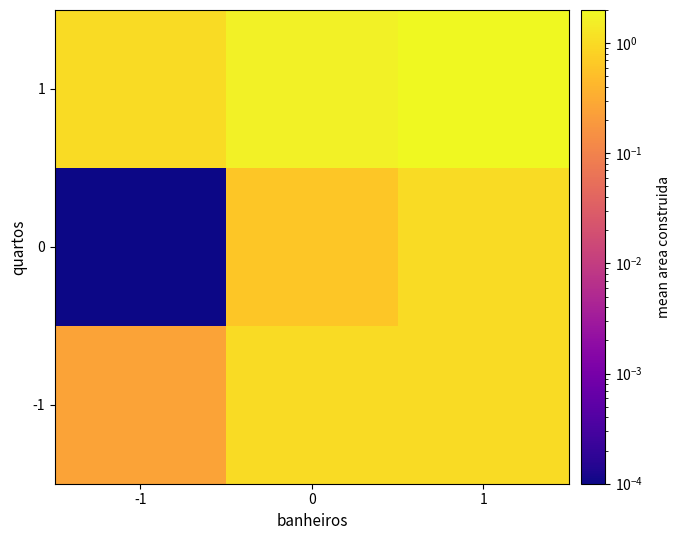

Reading left to right, extract all data points from this chart.

-1: -1=0.3	0=1.0	1=1.0
0: -1=0.0	0=0.6	1=1.0
1: -1=1.0	0=1.7	1=2.0